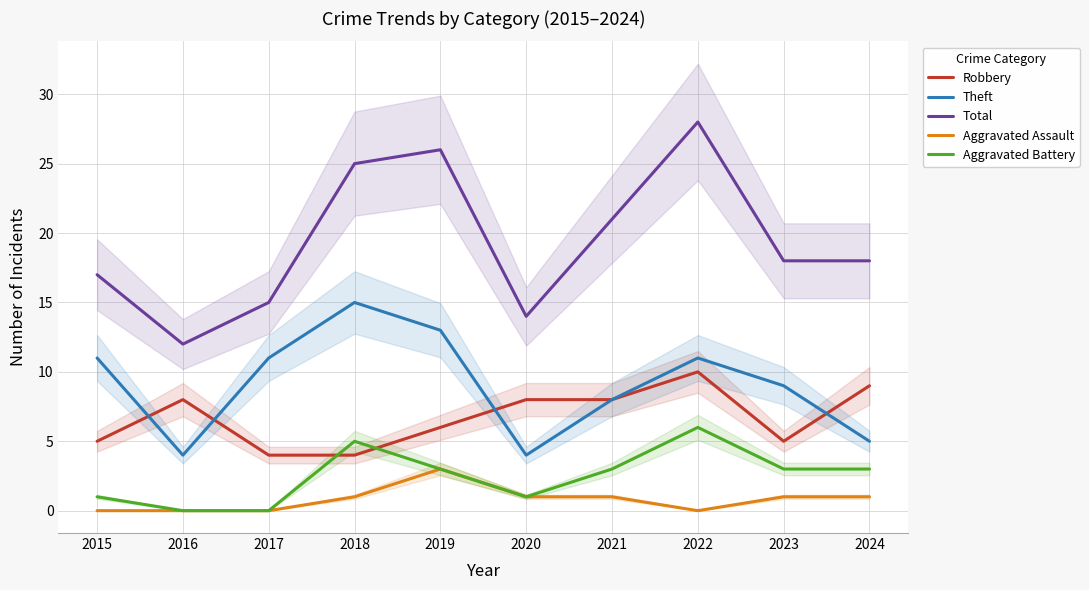

In Theft, how many points are lower than both neighbors (excluding endpoints)?

2